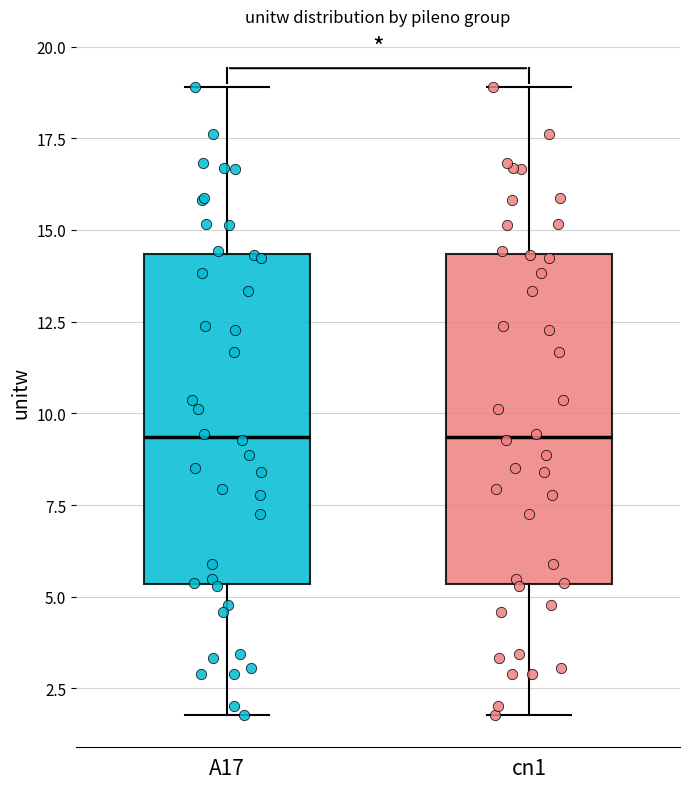

Where is the upper edge of the box for A17 on the y-axis? The values are not printed on the chart, so give them approximately, as read against the axis.

14.5